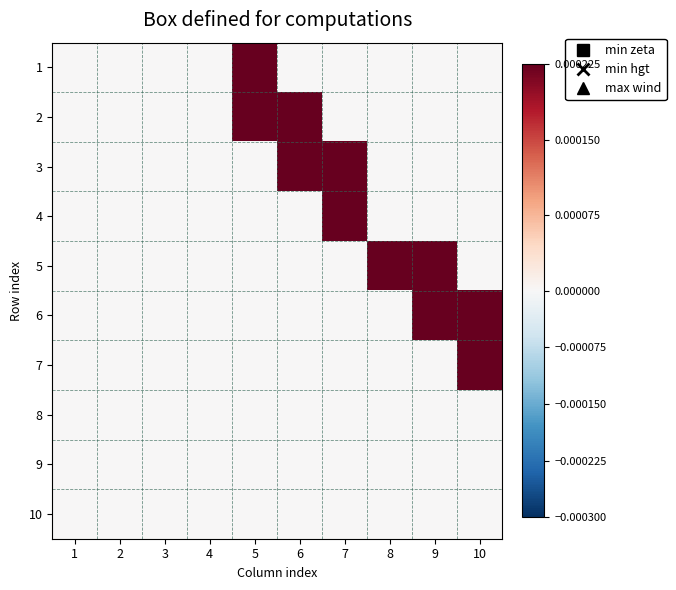

Reading left to right, list all the values displayed in this chart.

1: 1=0	2=0	3=0	4=0	5=1	6=0	7=0	8=0	9=0	10=0
2: 1=0	2=0	3=0	4=0	5=1	6=1	7=0	8=0	9=0	10=0
3: 1=0	2=0	3=0	4=0	5=0	6=1	7=1	8=0	9=0	10=0
4: 1=0	2=0	3=0	4=0	5=0	6=0	7=1	8=0	9=0	10=0
5: 1=0	2=0	3=0	4=0	5=0	6=0	7=0	8=1	9=1	10=0
6: 1=0	2=0	3=0	4=0	5=0	6=0	7=0	8=0	9=1	10=1
7: 1=0	2=0	3=0	4=0	5=0	6=0	7=0	8=0	9=0	10=1
8: 1=0	2=0	3=0	4=0	5=0	6=0	7=0	8=0	9=0	10=0
9: 1=0	2=0	3=0	4=0	5=0	6=0	7=0	8=0	9=0	10=0
10: 1=0	2=0	3=0	4=0	5=0	6=0	7=0	8=0	9=0	10=0